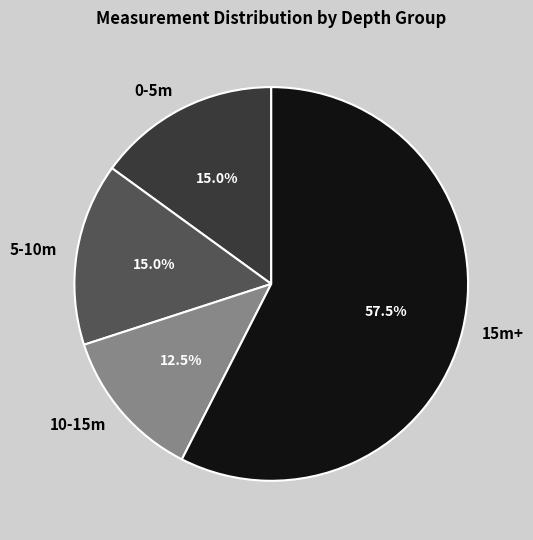

Which slice is the largest?

15m+